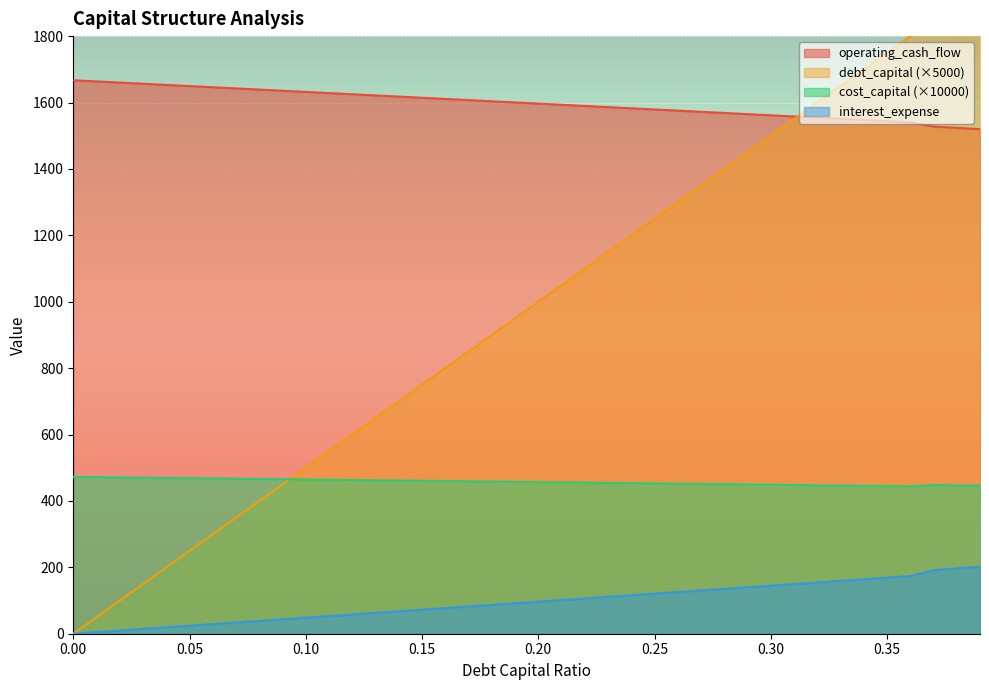

True or false: operating_cash_flow and cost_capital intersect in this chart.

False